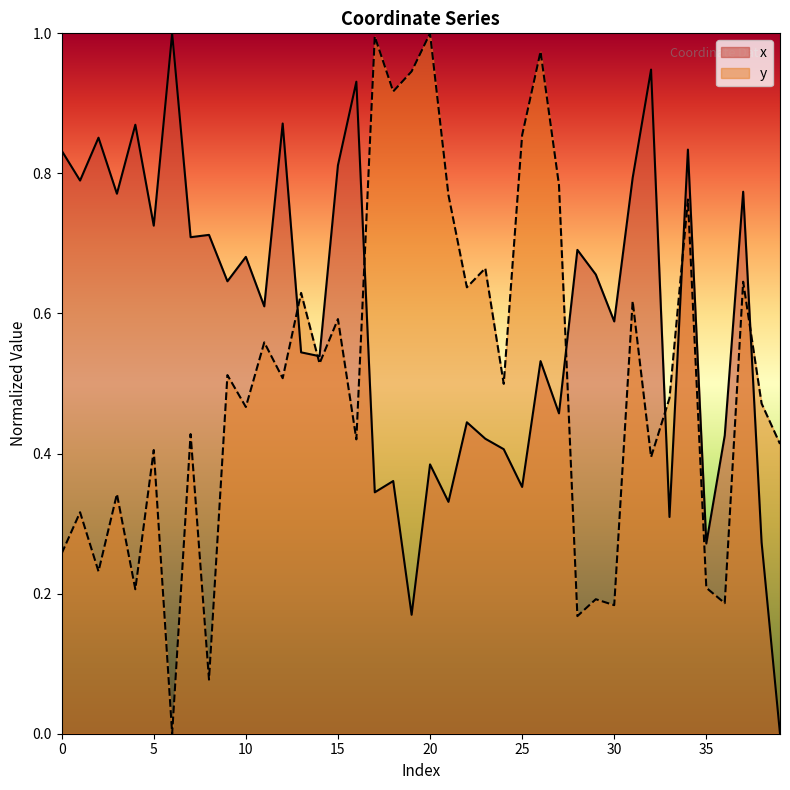

Between 3 and 4, which series saw the biggest shift?

y